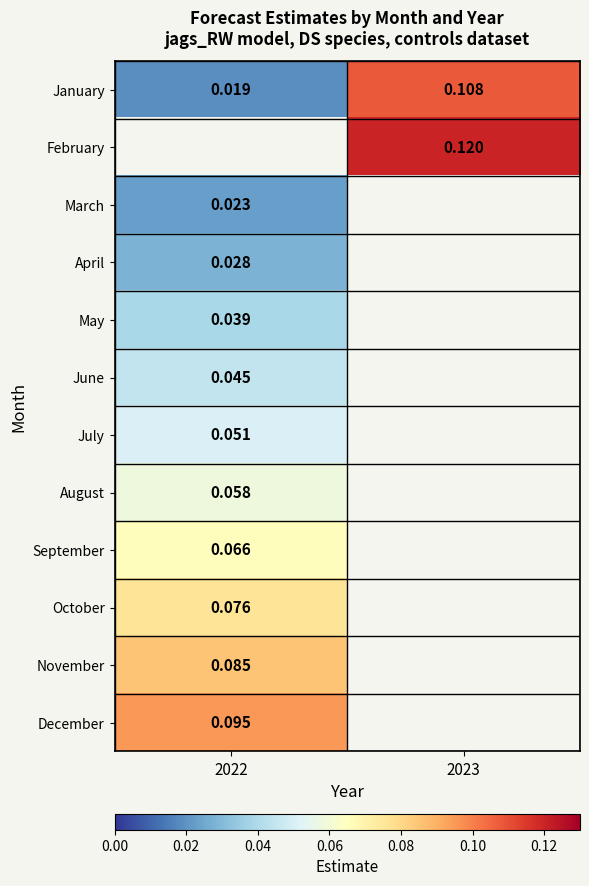

Rank the categories by November value from lowest to highest.

2022, 2023